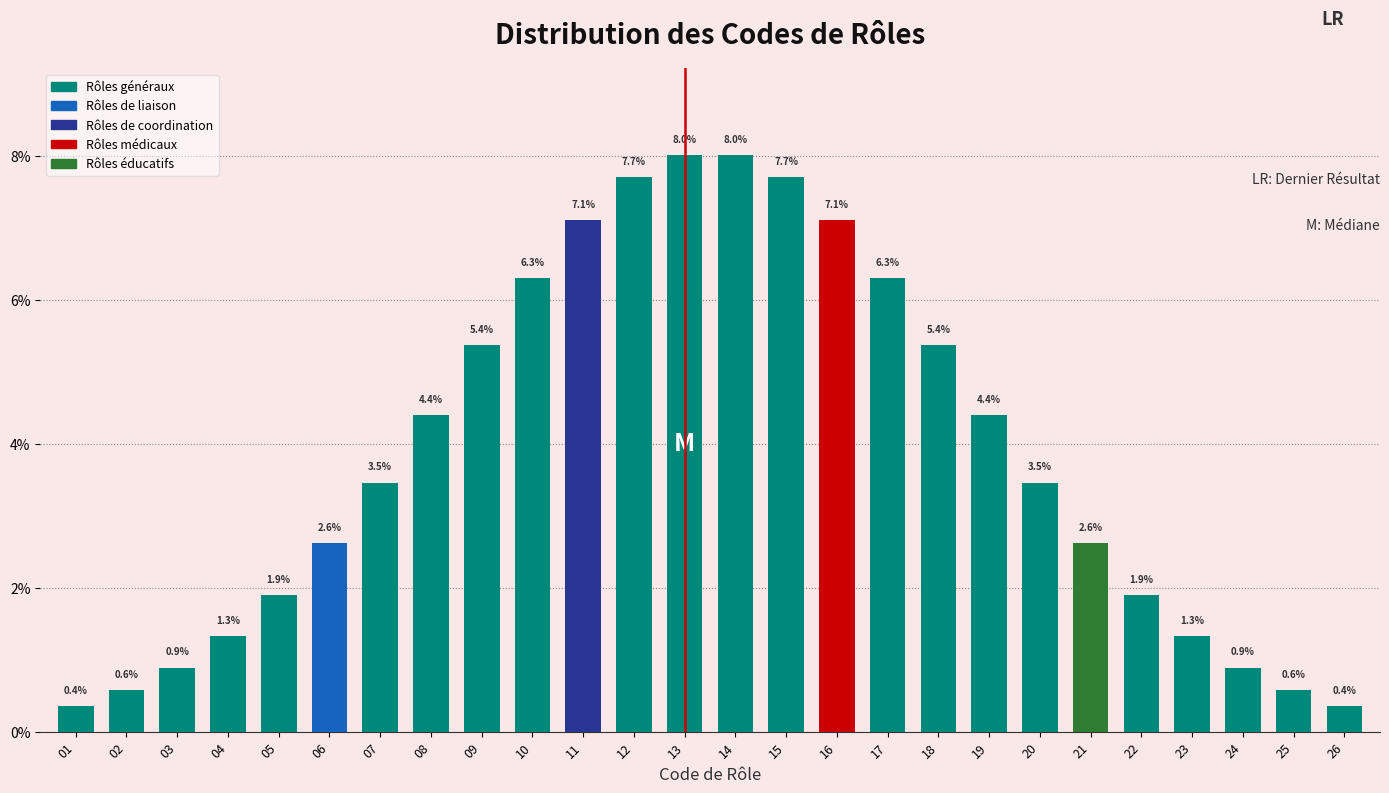

Reading right to left, list all the values displayed in this chart.

0.4	0.6	0.9	1.3	1.9	2.6	3.5	4.4	5.4	6.3	7.1	7.7	8.0	8.0	7.7	7.1	6.3	5.4	4.4	3.5	2.6	1.9	1.3	0.9	0.6	0.4